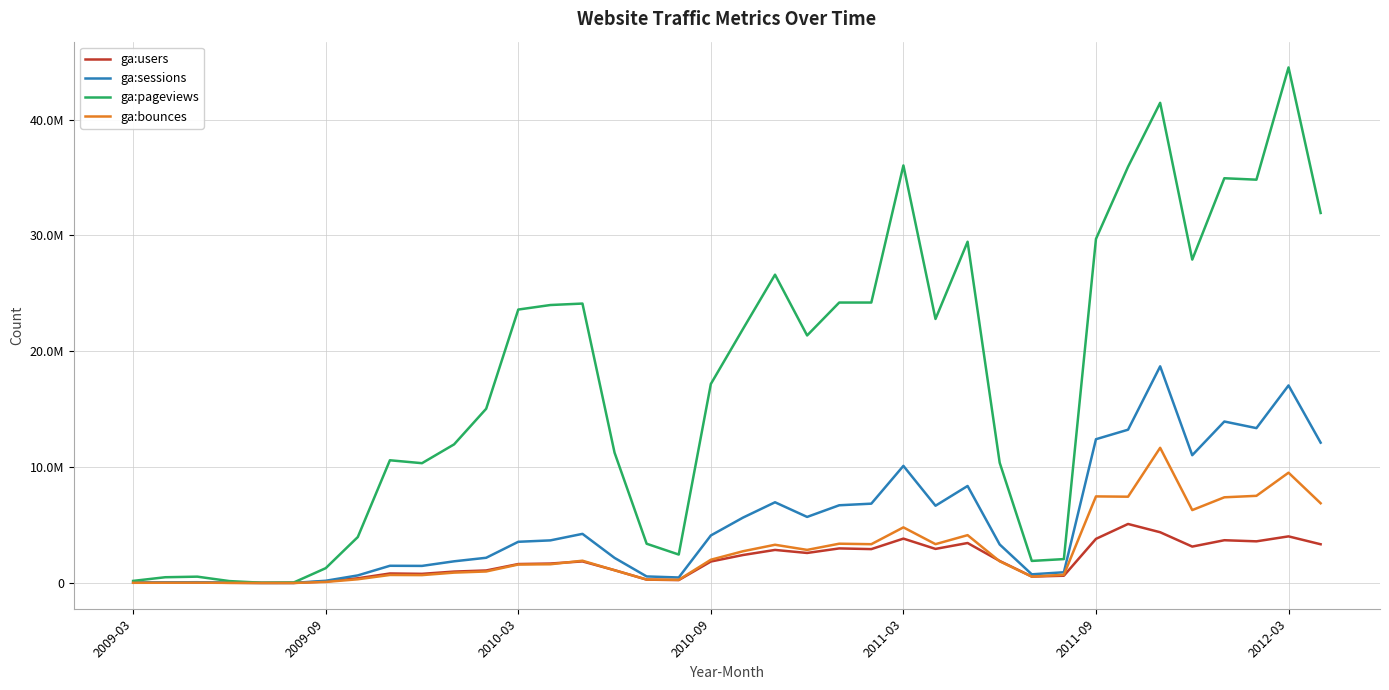

What are all the series names shown in the legend?

ga:users, ga:sessions, ga:pageviews, ga:bounces